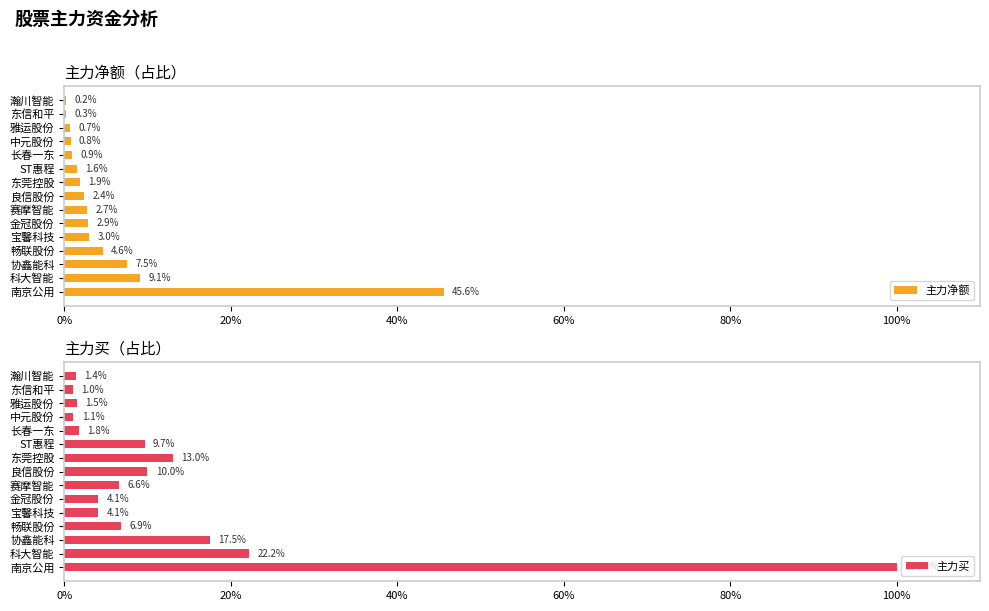

What is the difference between the 主力买 values at 赛摩智能 and 畅联股份?

0.3